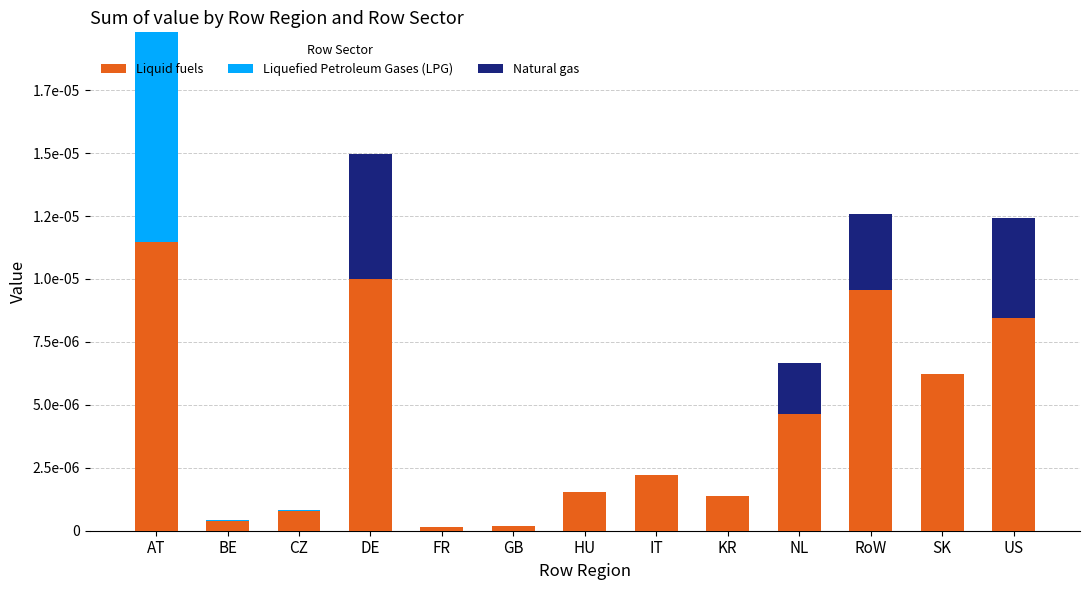

What are all the series names shown in the legend?

Liquid fuels, Liquefied Petroleum Gases (LPG), Natural gas